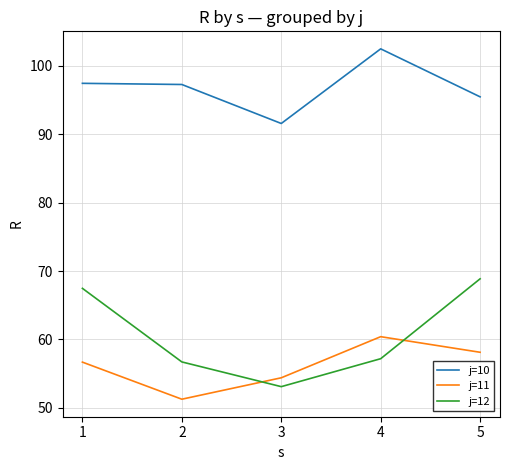

True or false: j=11 and j=10 intersect in this chart.

False